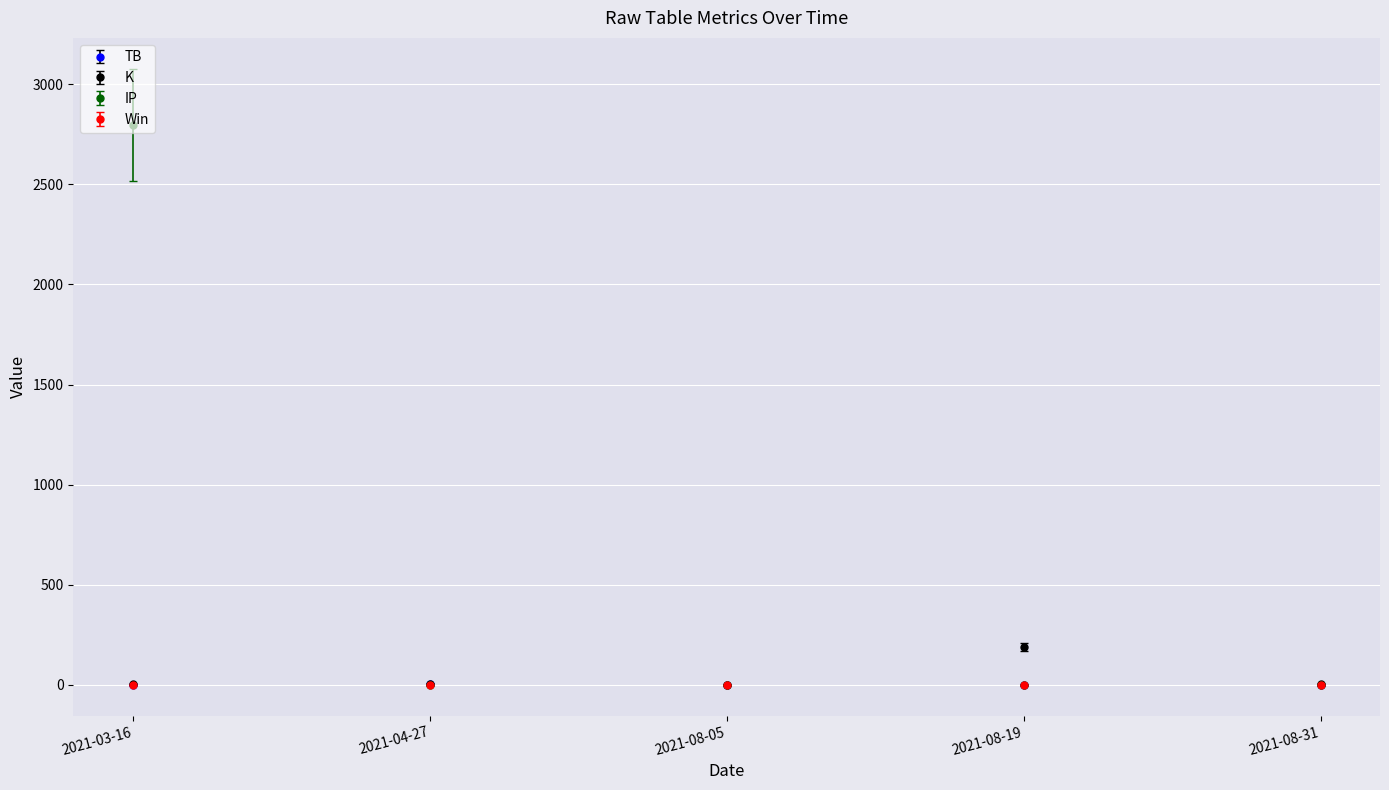

What is the maximum value shown in the chart?

2797.6